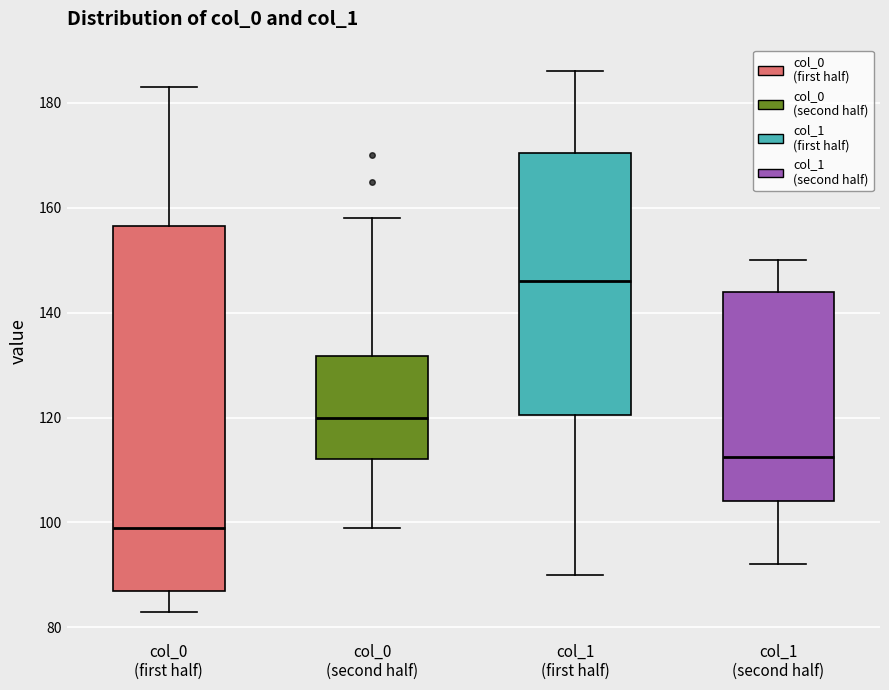

Which box's median line is the highest?

col_1 (first half)